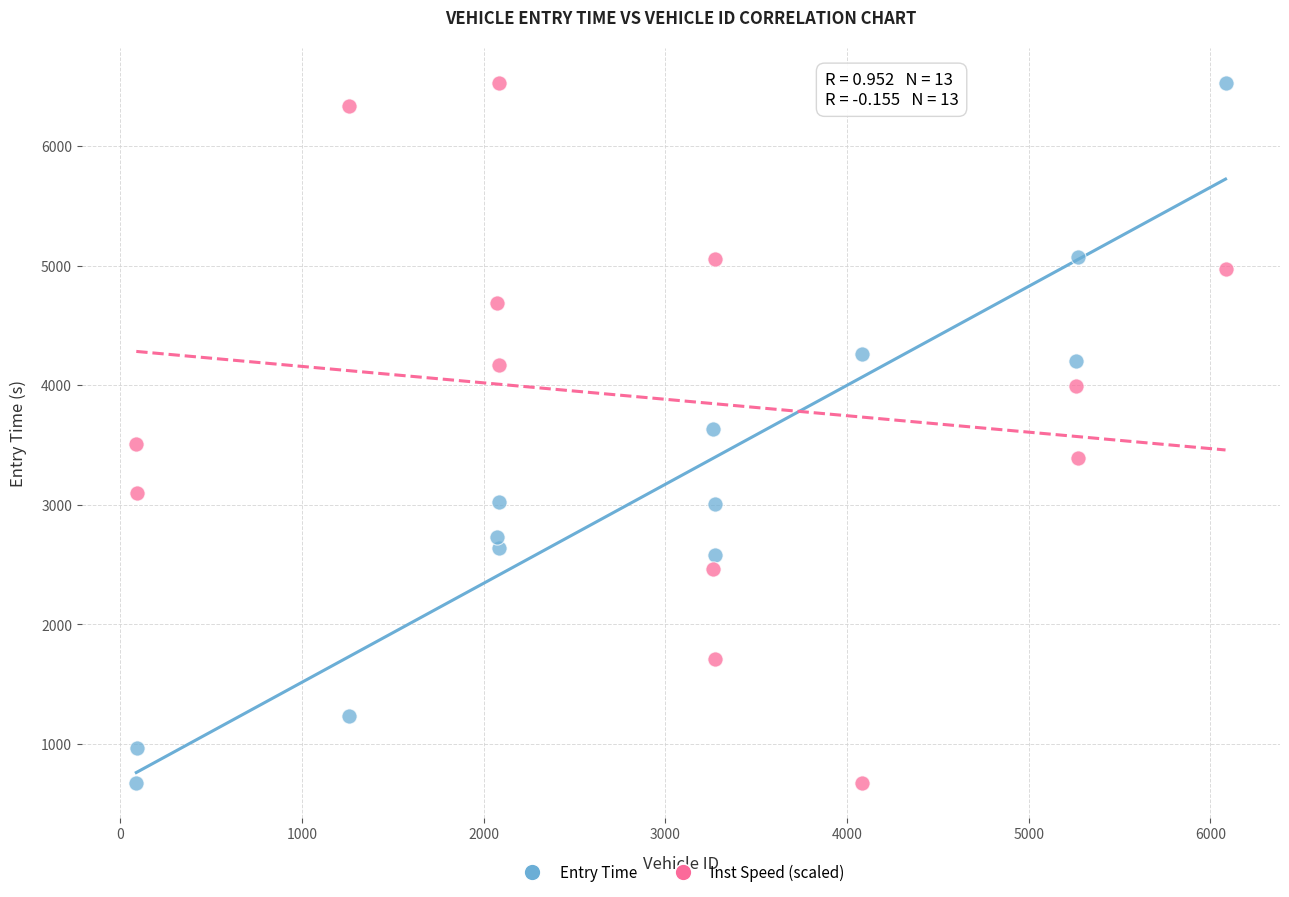

What is the X range (max minus min) for the scatter plot?

5994.0